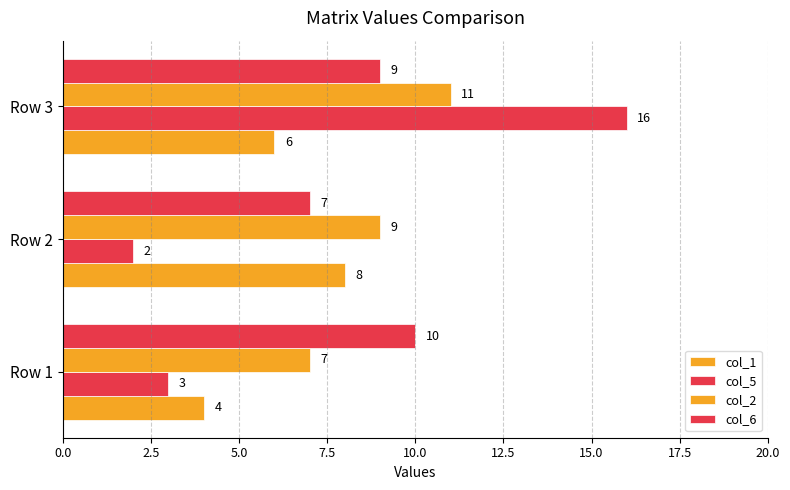

Count the number of data series in this chart.

4